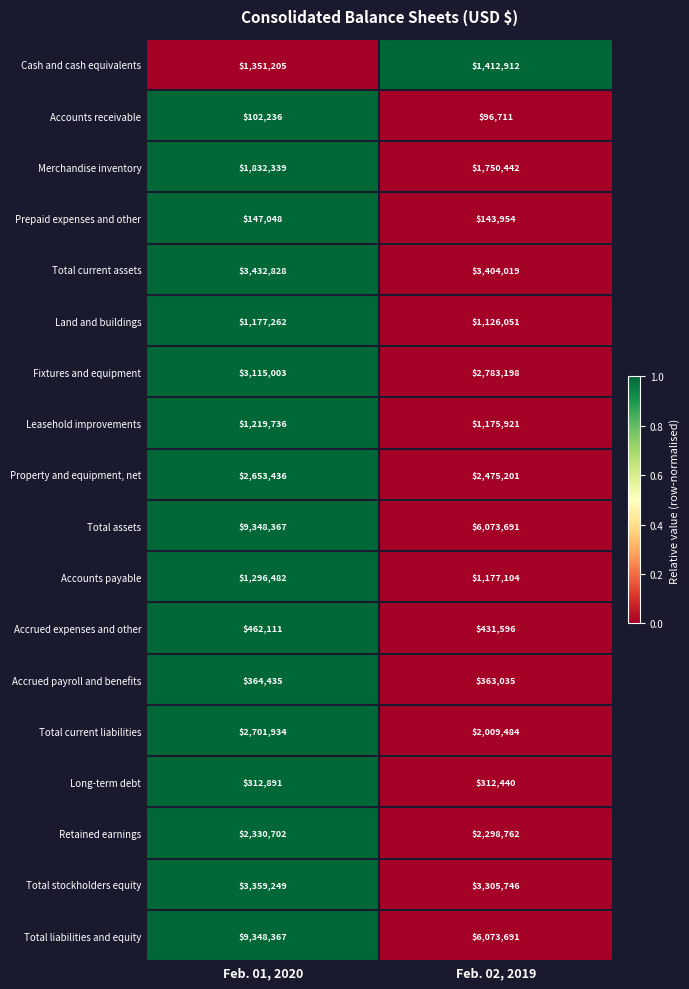

Rank the categories by Total stockholders equity value from lowest to highest.

Feb. 02, 2019, Feb. 01, 2020